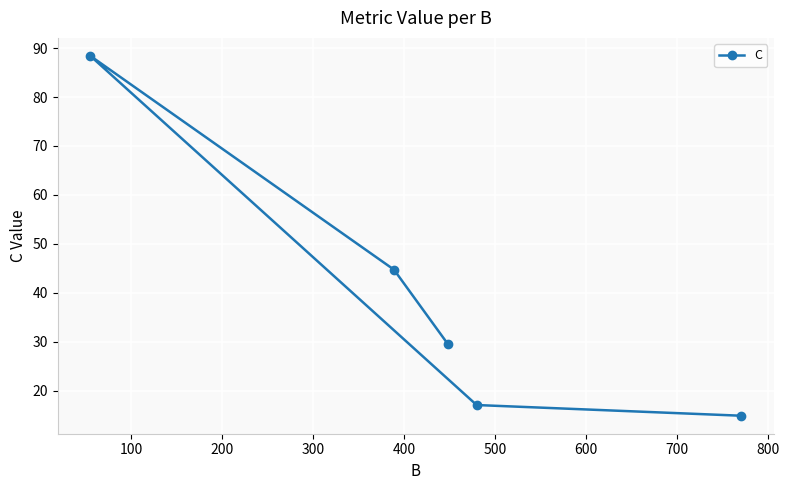

Is this an area chart (filled region under the line)?

No